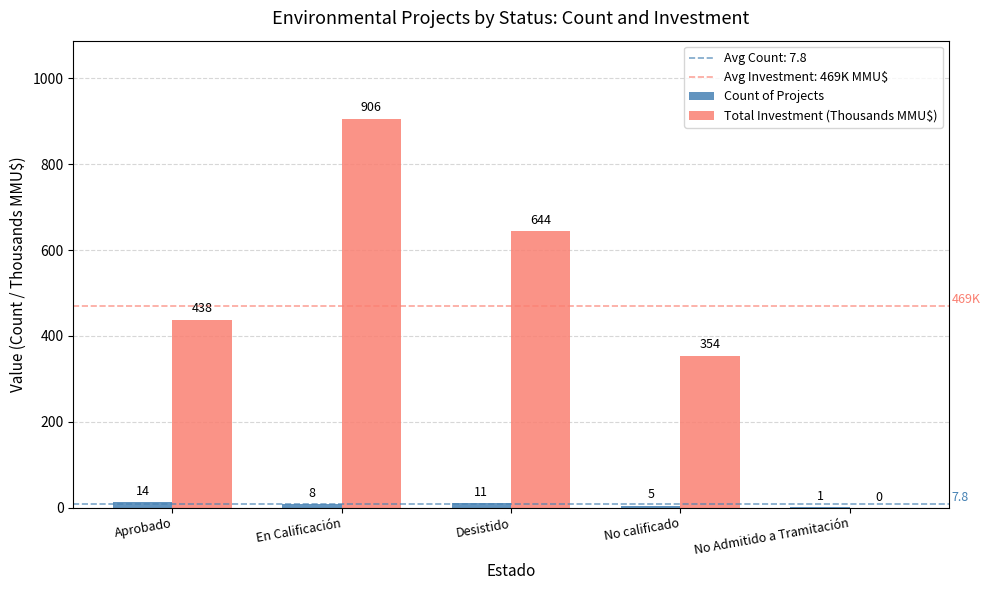

The value of Count of Projects at Desistido is 11.0. True or false?

True